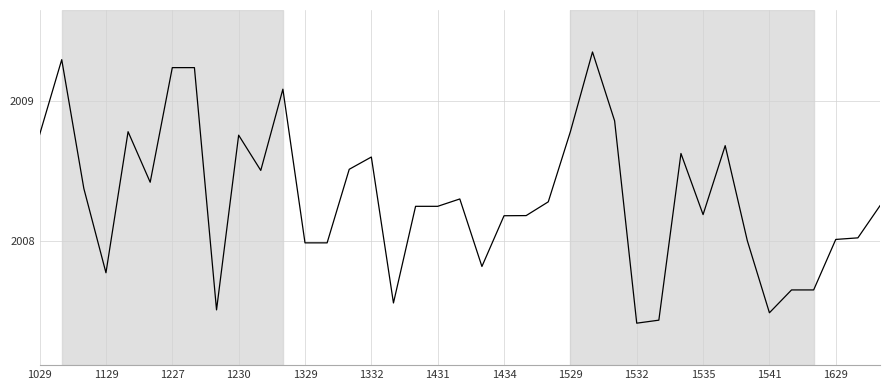

What is the difference between the maximum and minimum values?

1.9